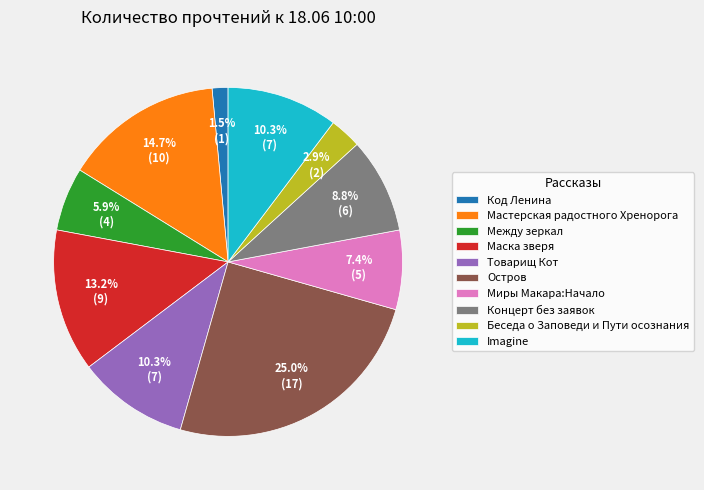

The Код Ленина slice represents 16% of the pie. True or false?

False